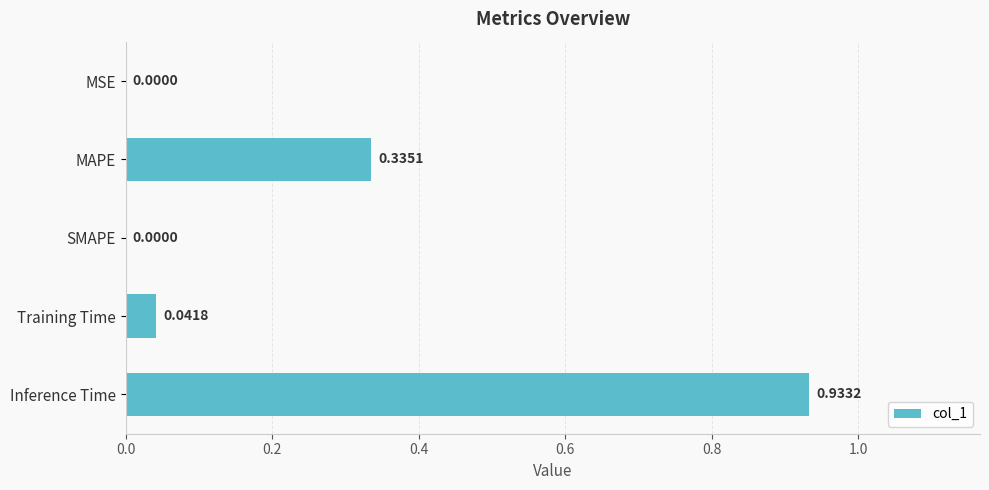

Between MSE and Inference Time, which is larger?

Inference Time